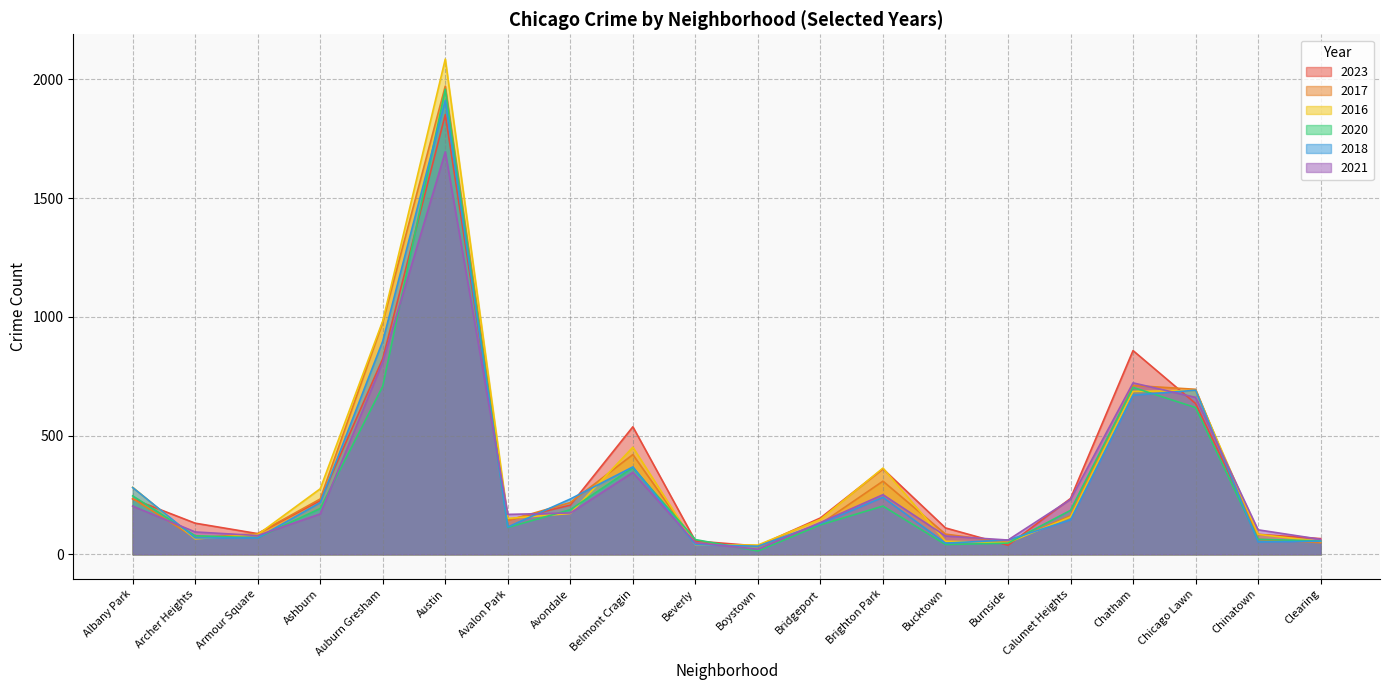

Read the 2016 value at Albany Park.

282